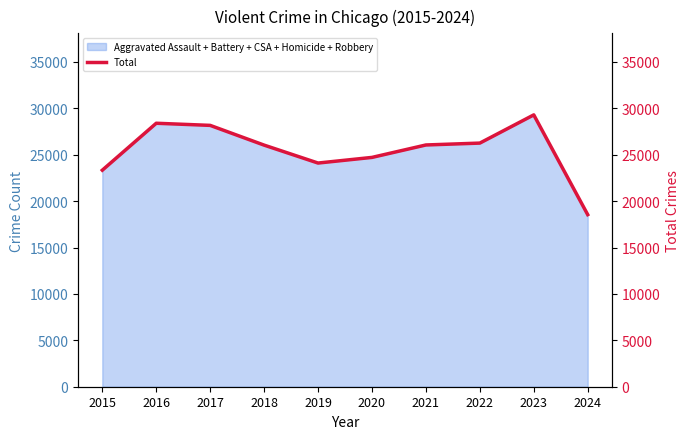

Which label corresponds to the largest value in the chart?

2023